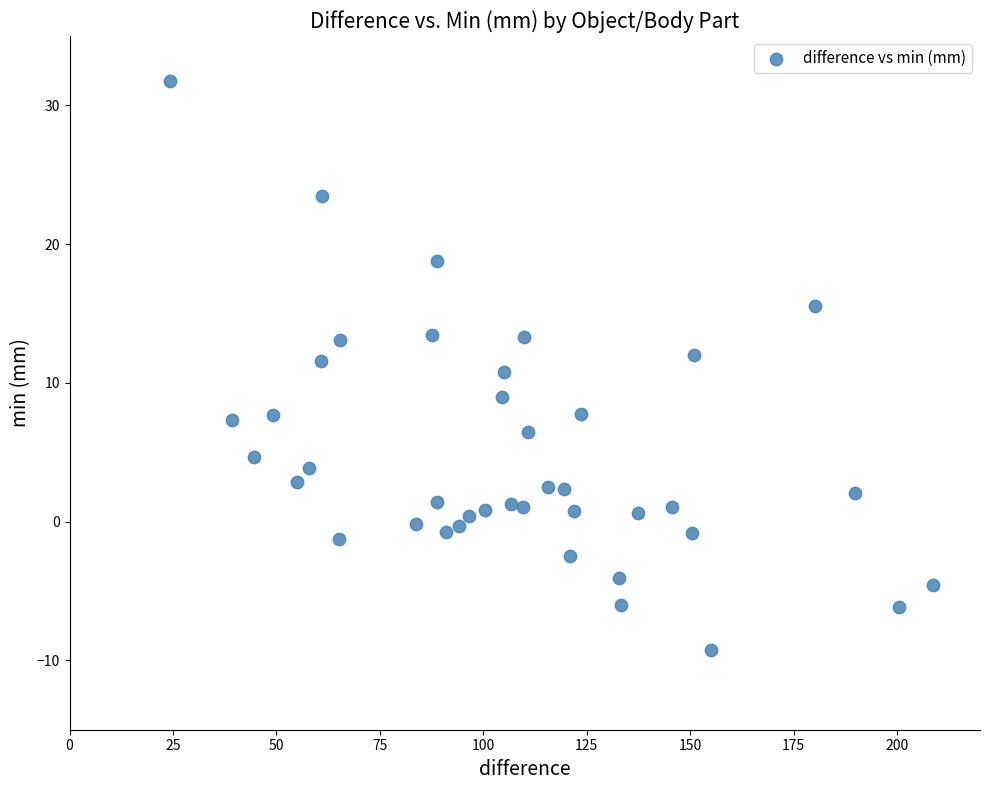

What is the range of Y values (max minus min)?

41.0